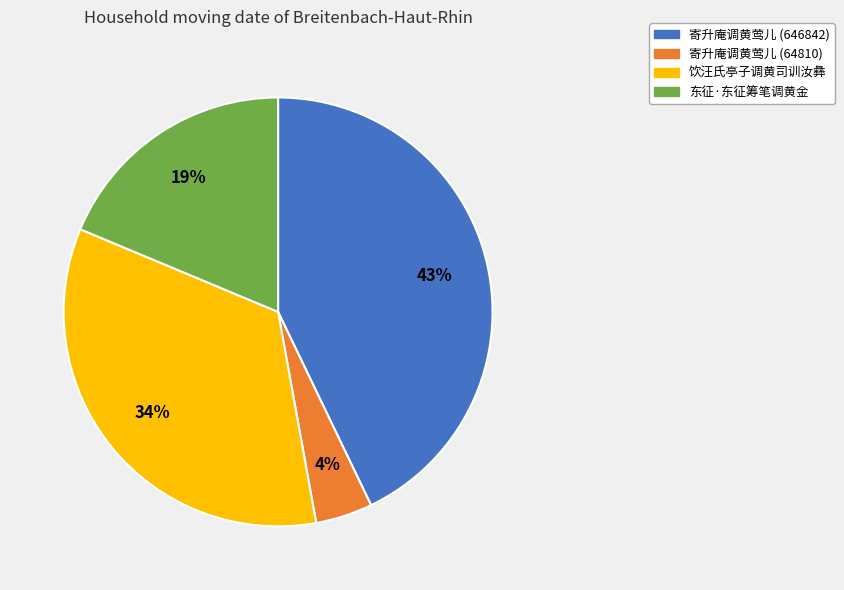

The 寄升庵调黄莺儿 (646842) slice represents 43% of the pie. True or false?

True